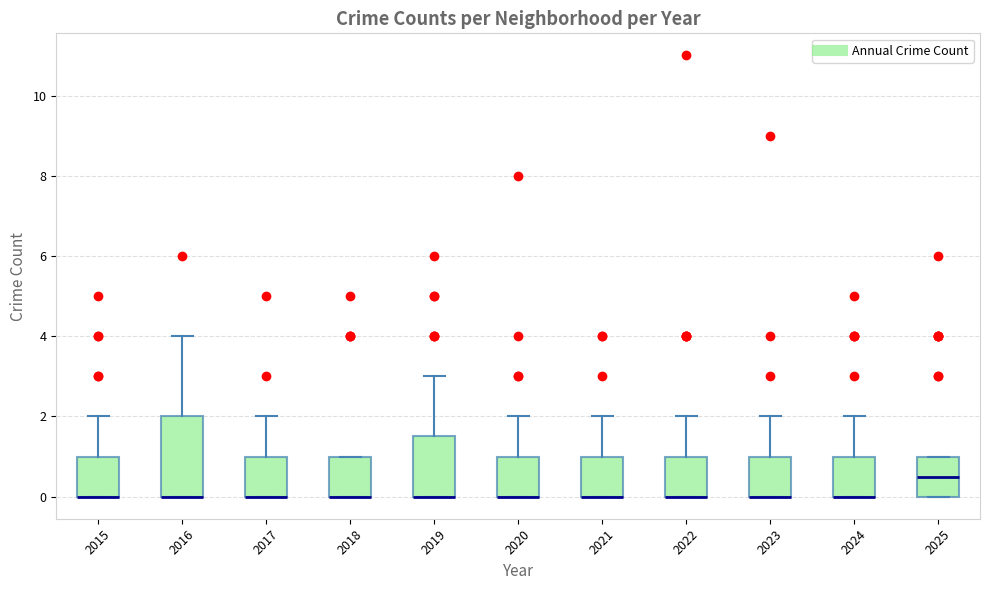

Reading left to right, read every box against the y-axis: the position of its median line, the range the box covers, and the ends of its whiskers. The values are not printed on the chart, so give them approximately, as read against the axis.

2015: median 0.0 (drawn on the box's lower edge), box 0.0 to 1.0, whiskers 0.0 to 2.0
2016: median 0.0 (drawn on the box's lower edge), box 0.0 to 2.0, whiskers 0.0 to 4.0
2017: median 0.0 (drawn on the box's lower edge), box 0.0 to 1.0, whiskers 0.0 to 2.0
2018: median 0.0 (drawn on the box's lower edge), box 0.0 to 1.0, whiskers 0.0 to 1.0
2019: median 0.0 (drawn on the box's lower edge), box 0.0 to 1.6, whiskers 0.0 to 3.0
2020: median 0.0 (drawn on the box's lower edge), box 0.0 to 1.0, whiskers 0.0 to 2.0
2021: median 0.0 (drawn on the box's lower edge), box 0.0 to 1.0, whiskers 0.0 to 2.0
2022: median 0.0 (drawn on the box's lower edge), box 0.0 to 1.0, whiskers 0.0 to 2.0
2023: median 0.0 (drawn on the box's lower edge), box 0.0 to 1.0, whiskers 0.0 to 2.0
2024: median 0.0 (drawn on the box's lower edge), box 0.0 to 1.0, whiskers 0.0 to 2.0
2025: median 0.6, box 0.0 to 1.0, whiskers 0.0 to 1.0